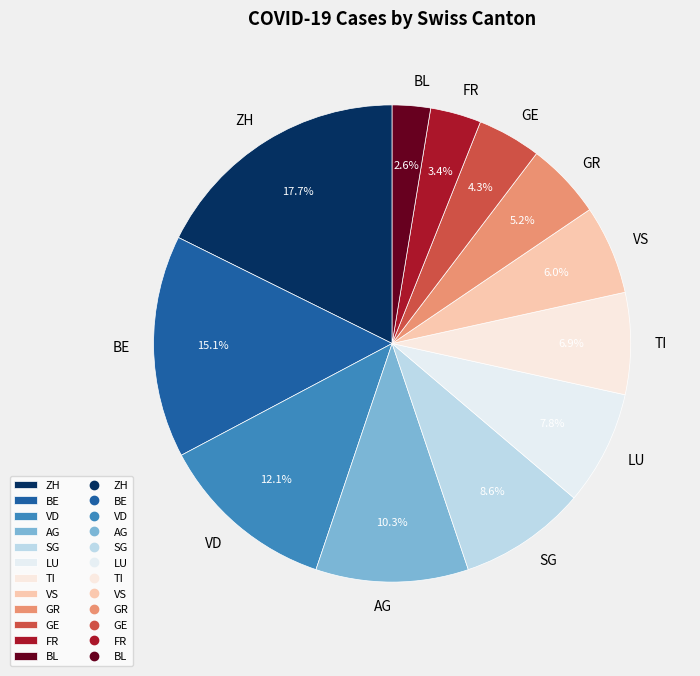

Is there any slice that represents more than half of the pie?

No